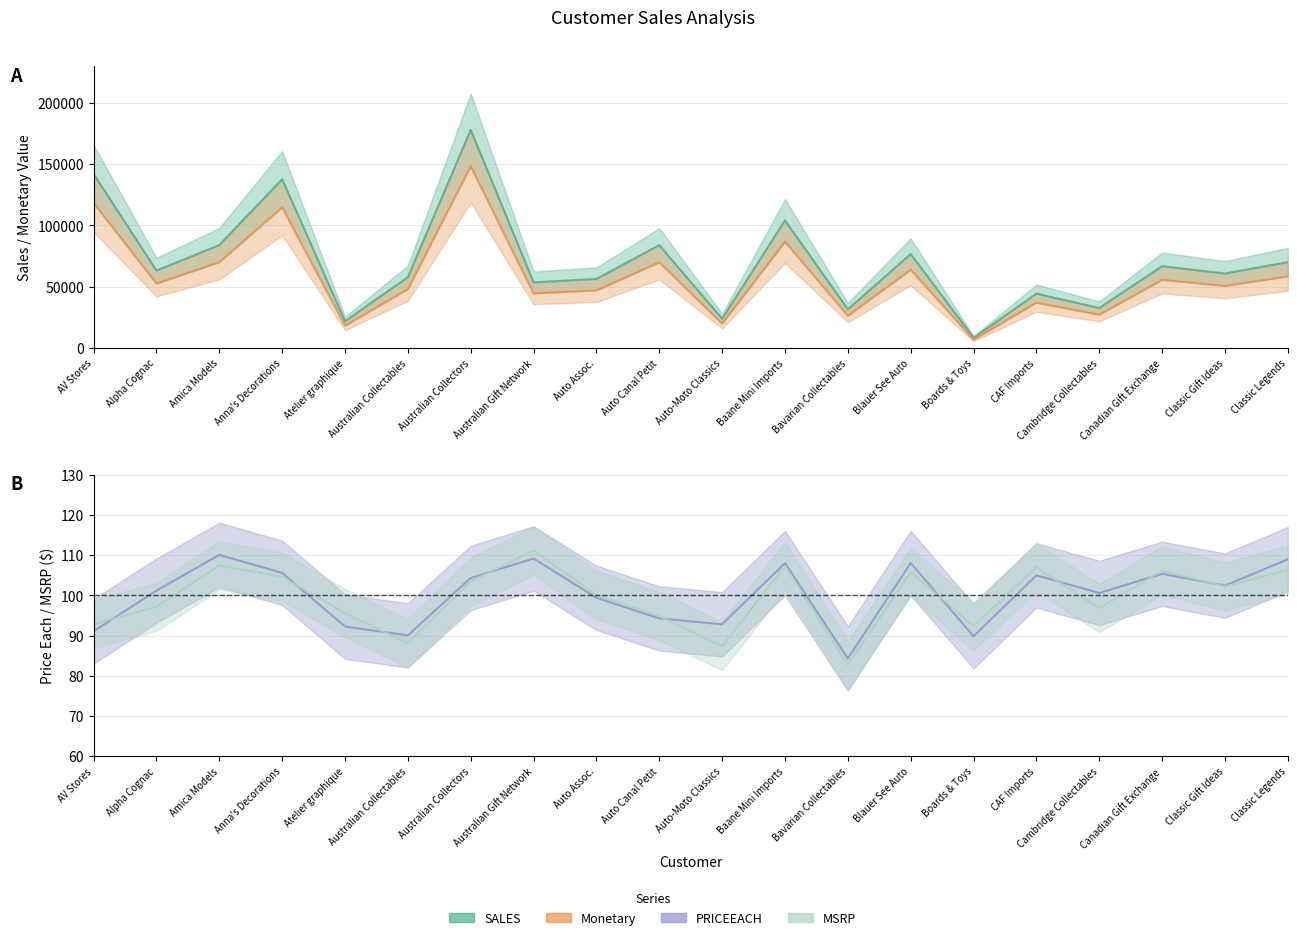

Which has a higher value, Baane Mini Imports or Amica Models?

Baane Mini Imports